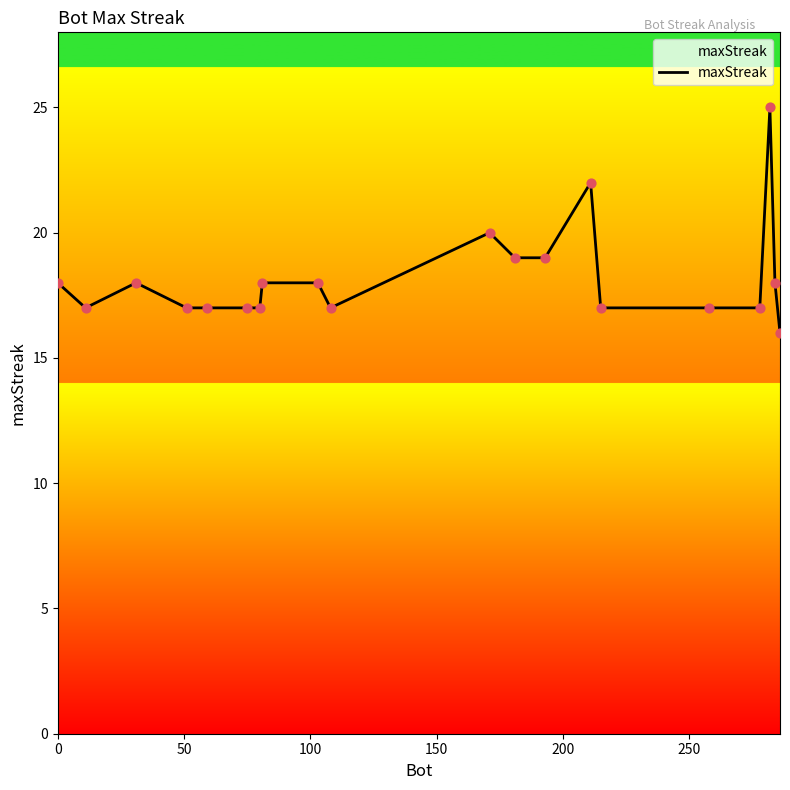

What is the difference between the maximum and minimum values?

9